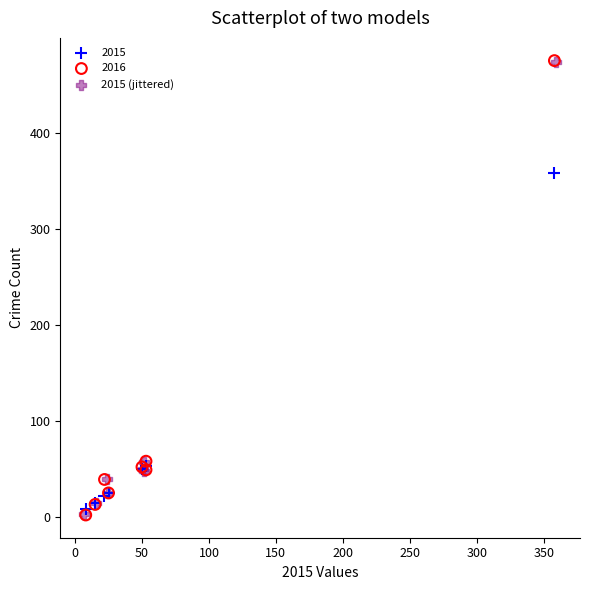

What are all the series names shown in the legend?

2015, 2016, 2015 (jittered)